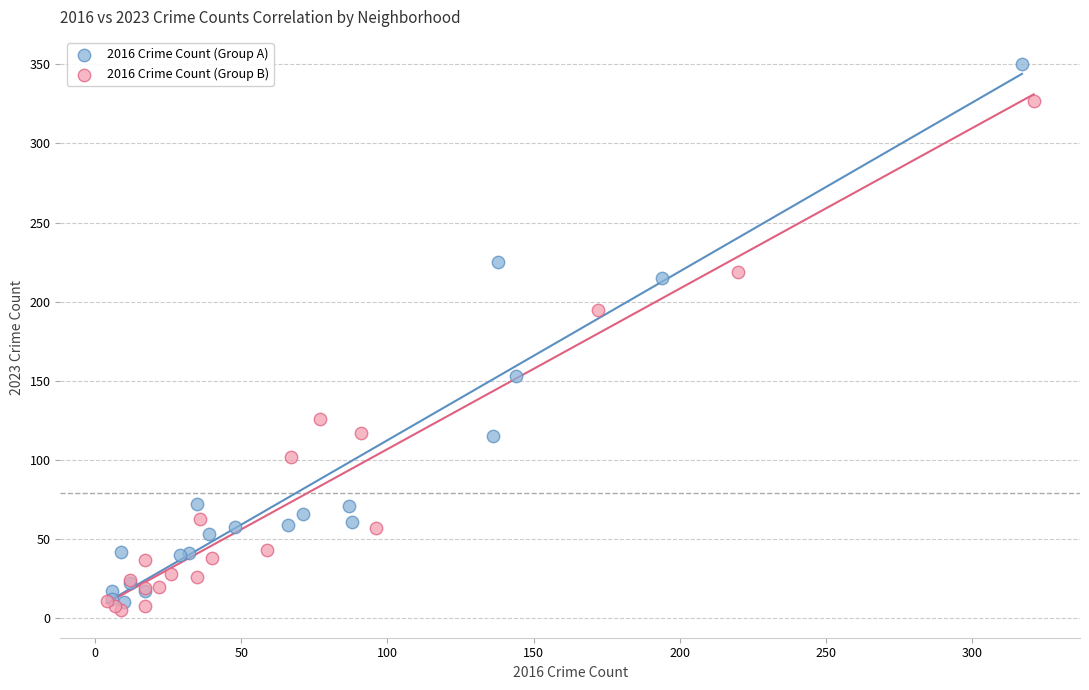

Which series contains the highest Y value?

2016 Crime Count (Group A)